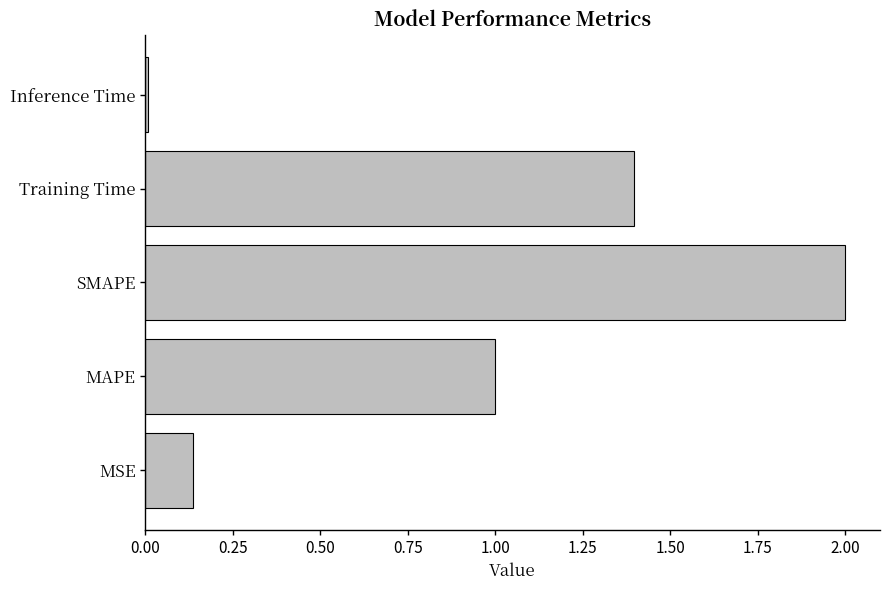

List the labels in order of value, smallest first.

Inference Time, MSE, MAPE, Training Time, SMAPE